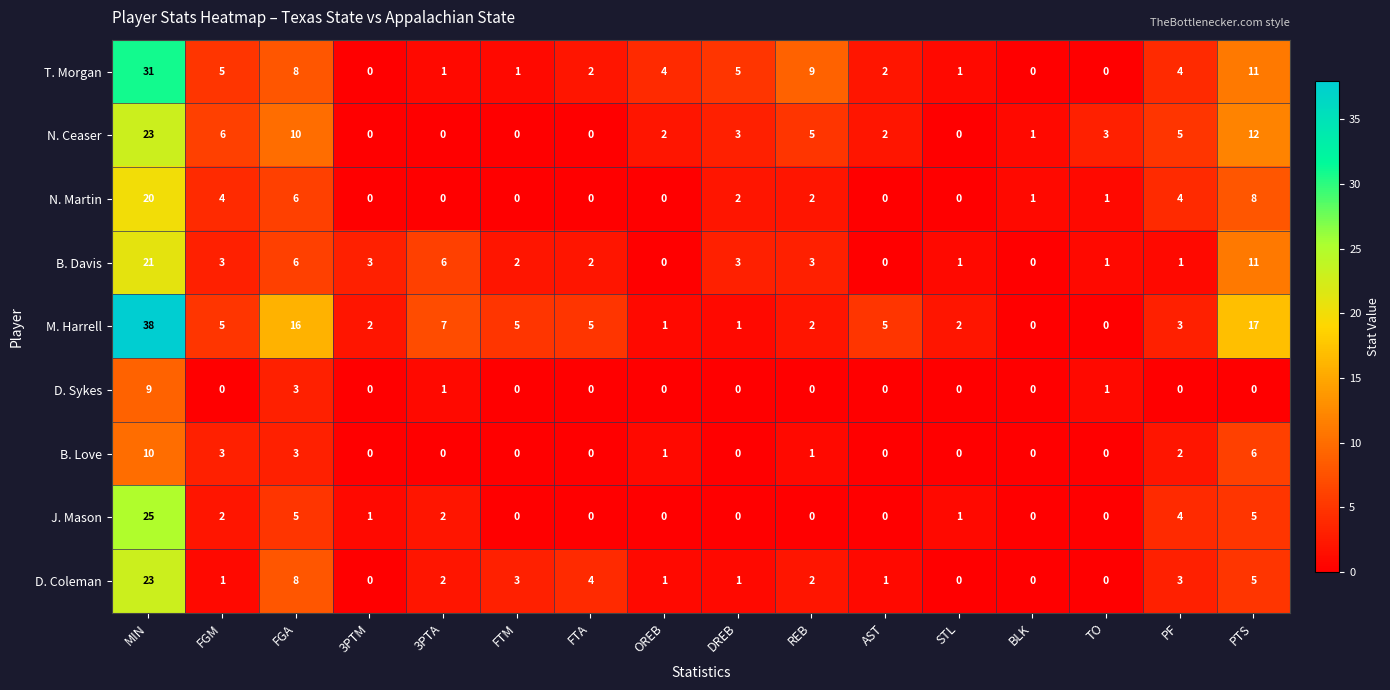

At which label is M. Harrell closest to 19?

PTS